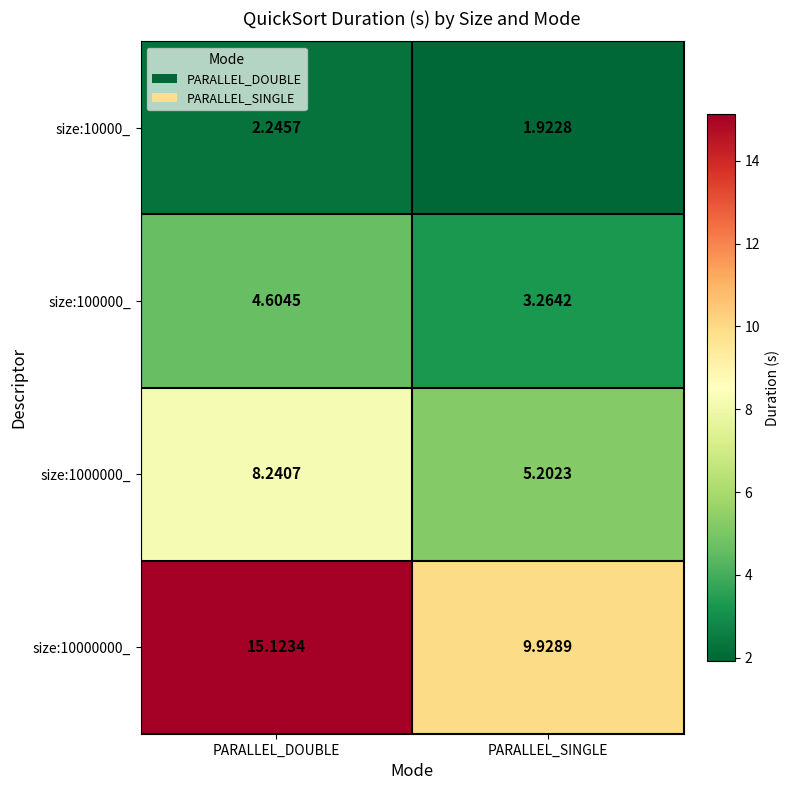

At which category is the sum across all series the highest?

PARALLEL_DOUBLE